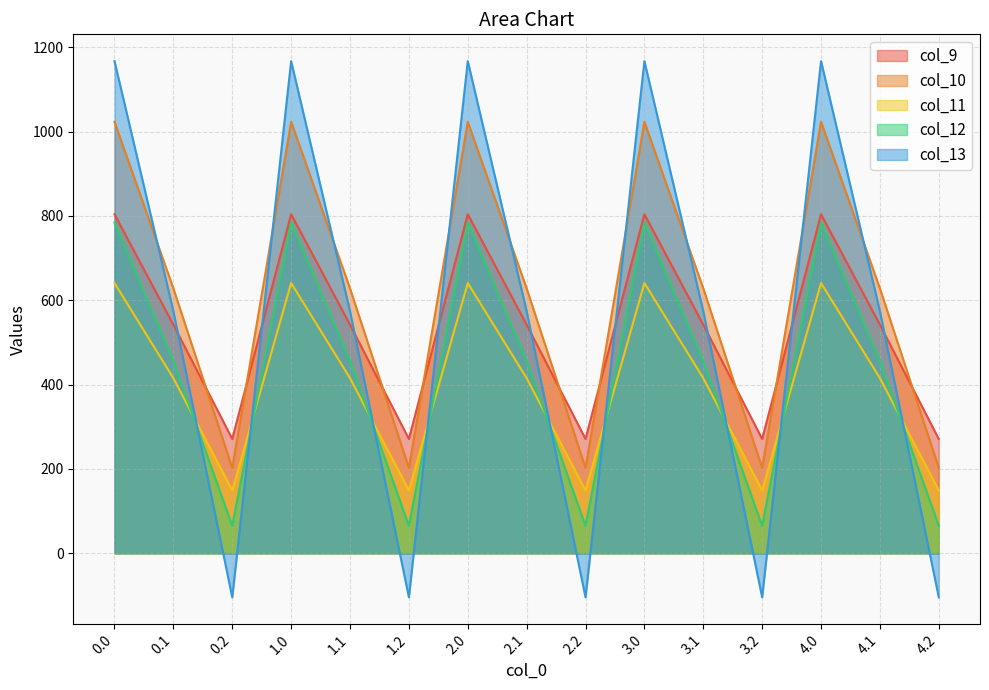

How many data points in col_12 are less than 456?

5